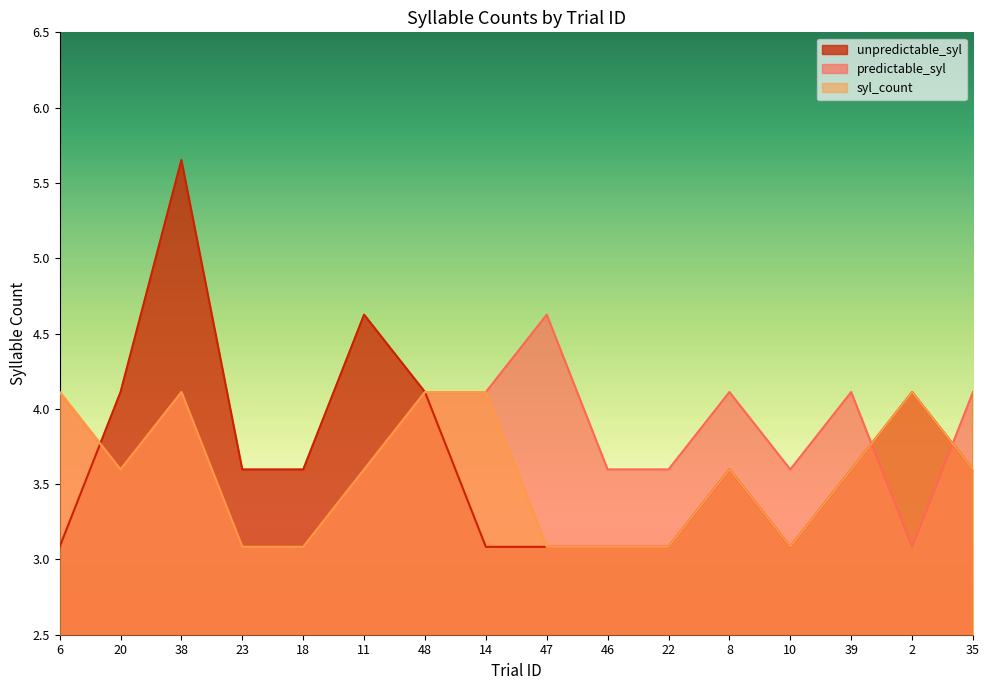

What is the label of the 7th point from the right?

46